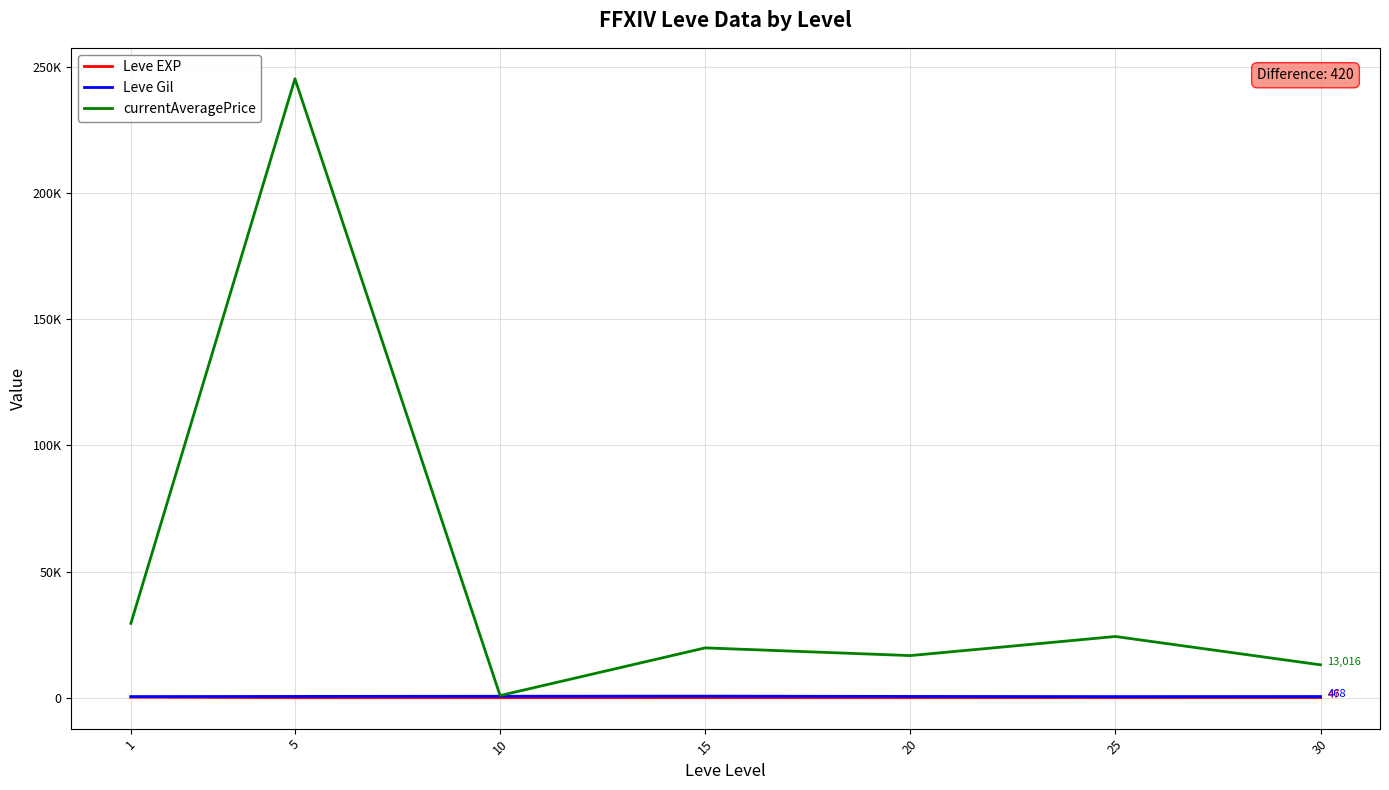

Does the chart display data point markers on the line(s)?

No